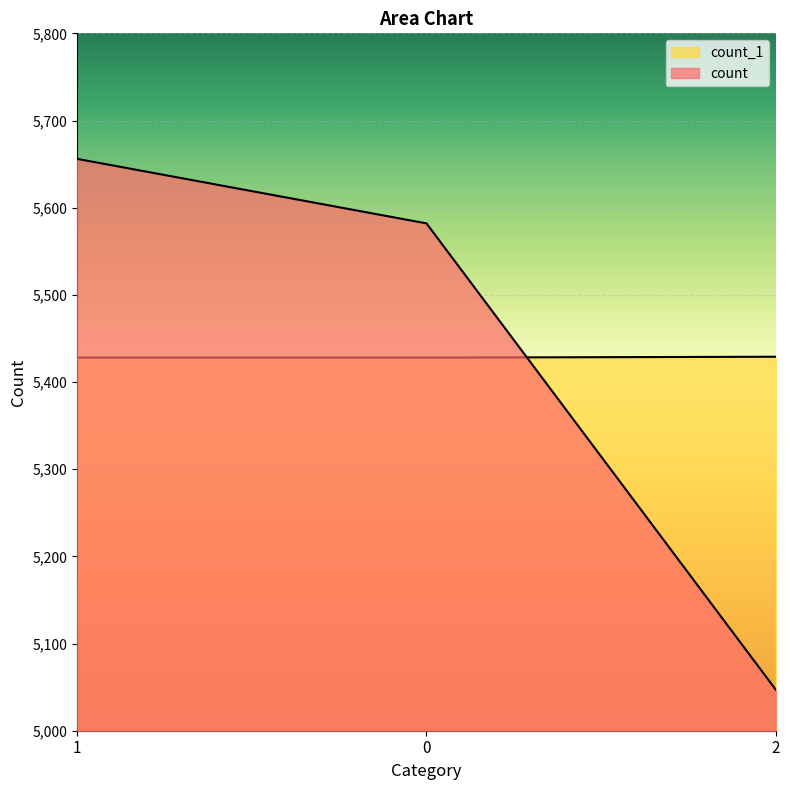

List the labels in order of count value, smallest first.

2, 0, 1